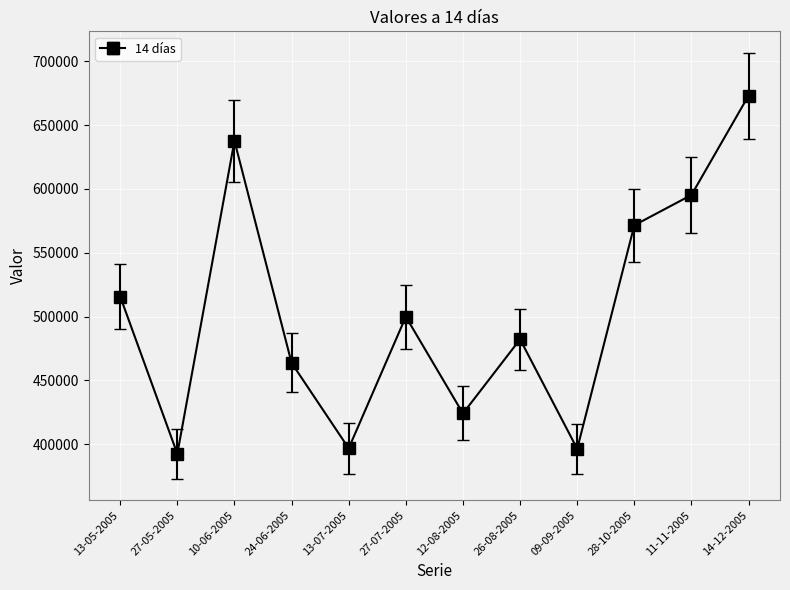

How many lines are shown in the chart?

1